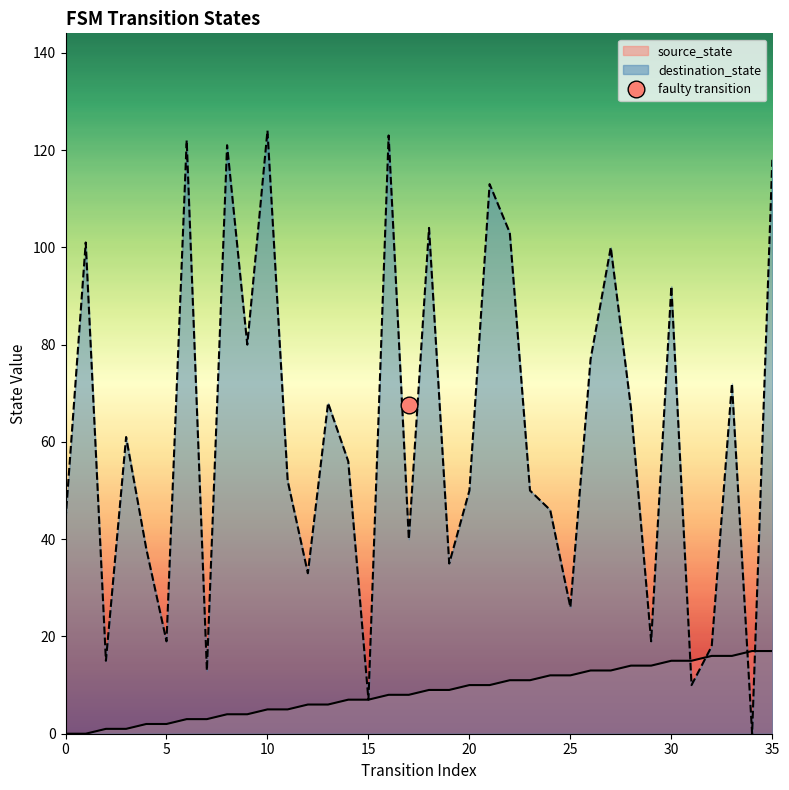

Rank the series by their maximum value, from lowest to highest.

source_state, destination_state